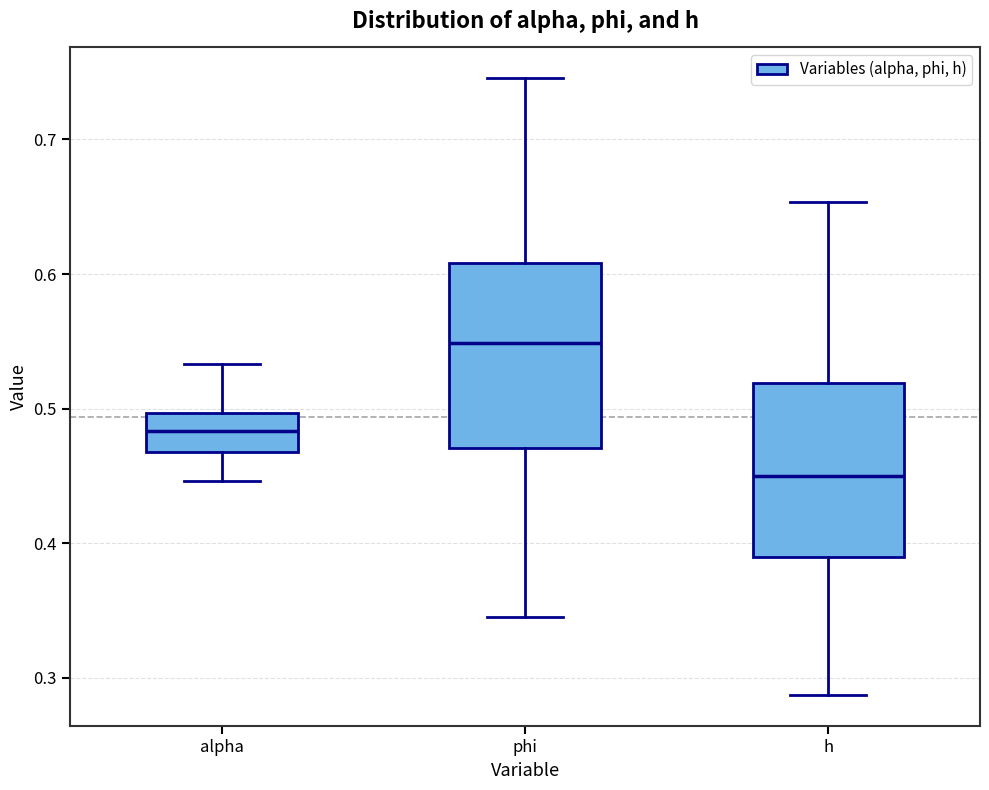

Reading left to right, transcribe this box plot: for each box, give where its median line is, the range the box spans, and where its two whiskers end, as read against the y-axis. The values are not printed on the chart, so give them approximately, as read against the axis.

alpha: median 0.48, box 0.47 to 0.50, whiskers 0.45 to 0.53
phi: median 0.55, box 0.47 to 0.61, whiskers 0.35 to 0.75
h: median 0.45, box 0.39 to 0.52, whiskers 0.29 to 0.65